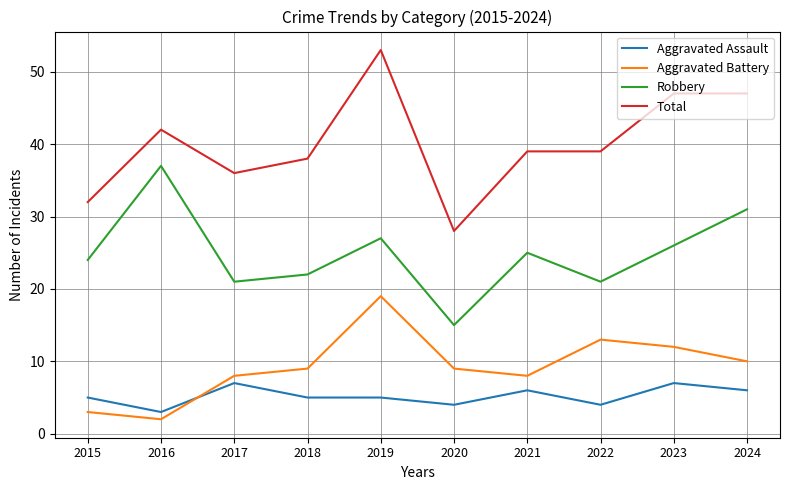

True or false: Total has a value of 47 at 2023.

True